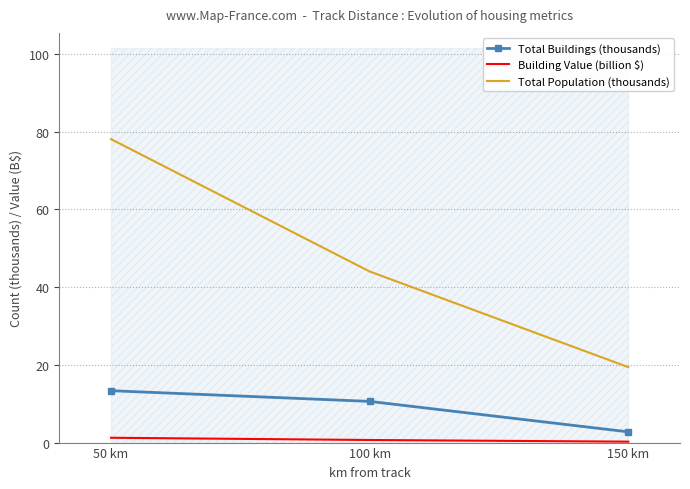

What is the approximate value of Total Buildings (thousands) at 50 km?

13.4